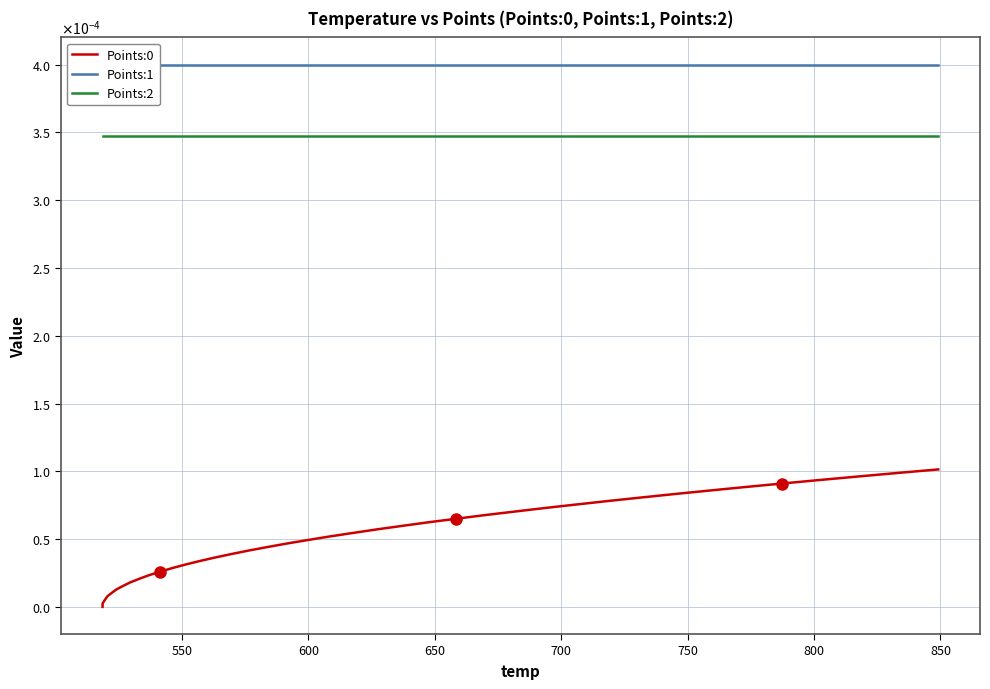

List the series in order of their overall mean, lowest first.

Points:0, Points:2, Points:1